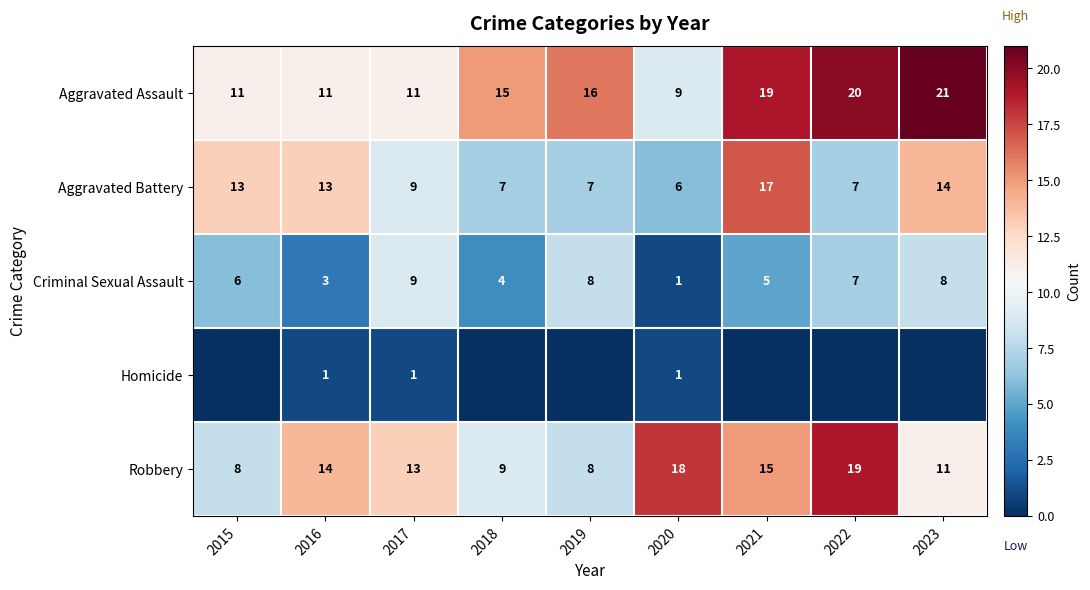

The Aggravated Assault series shows 21 at 2023. True or false?

True